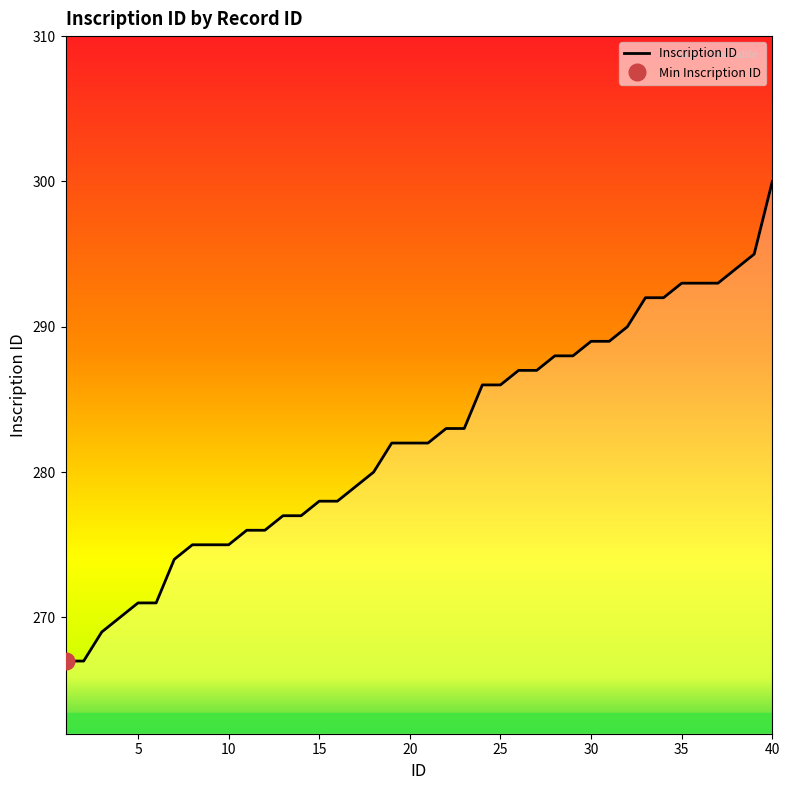

True or false: the data has more than 2 interior local peaks.

False